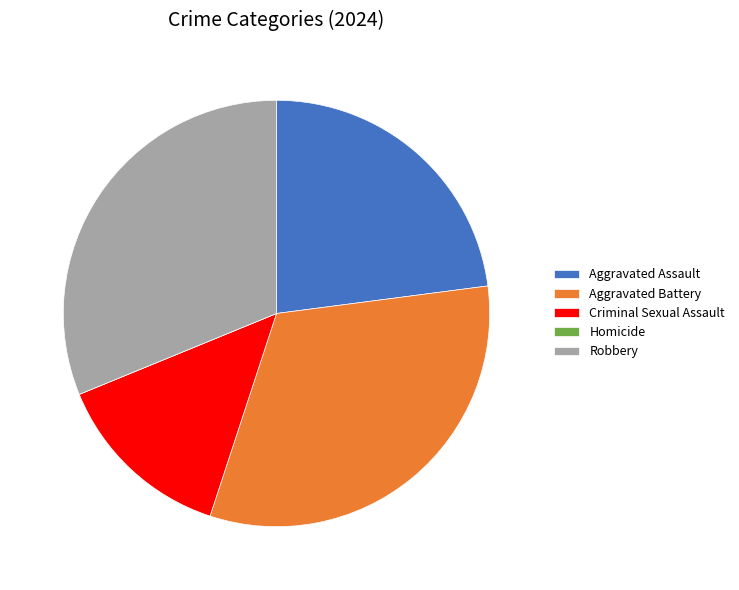

What is the ratio of the value at Criminal Sexual Assault to the value at Aggravated Battery?

0.4